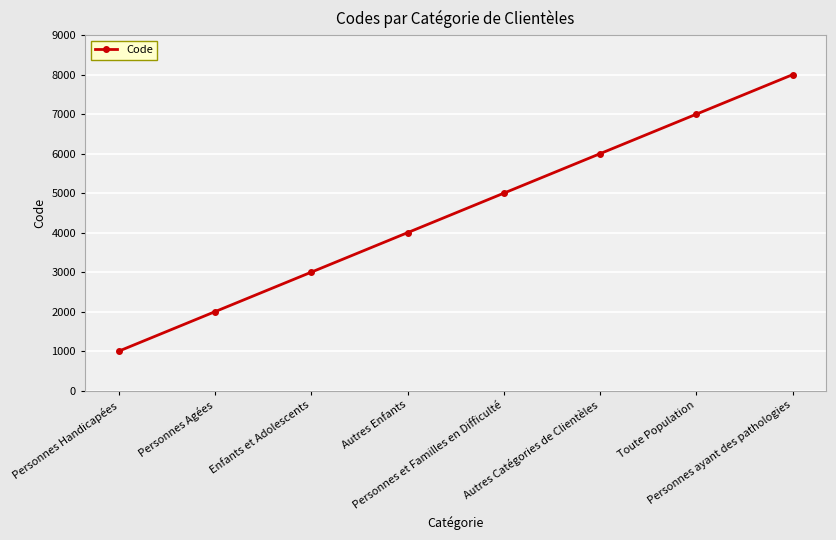

What is the change in value from Personnes Agées to Autres Enfants?

+2000